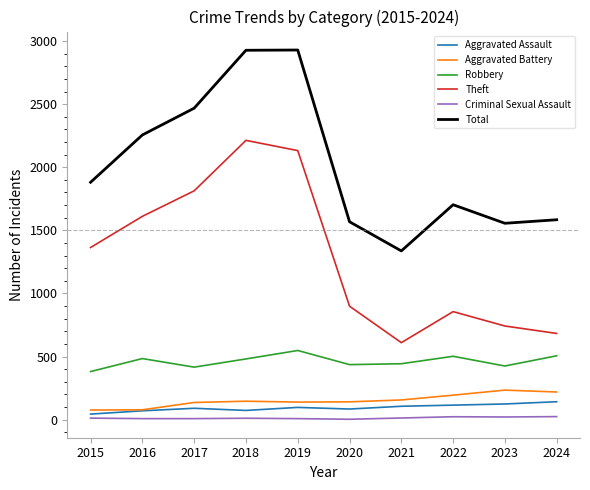

Count the number of data series in this chart.

6